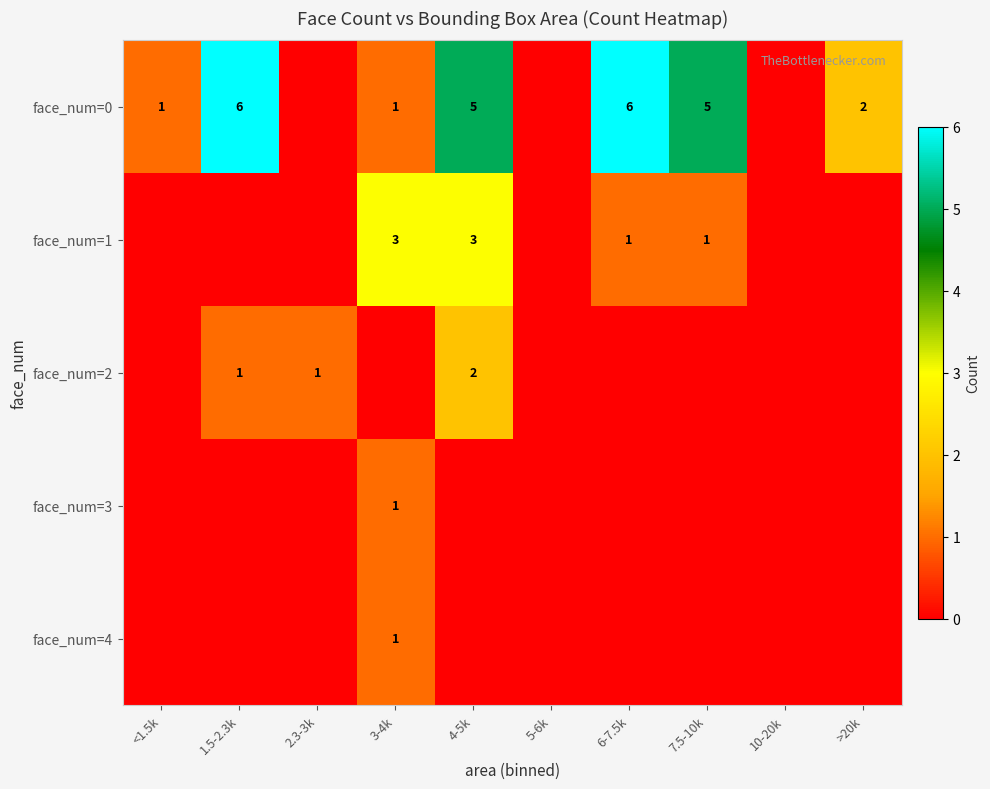

True or false: face_num=0 has a value of 6 at 1.5-2.3k.

True